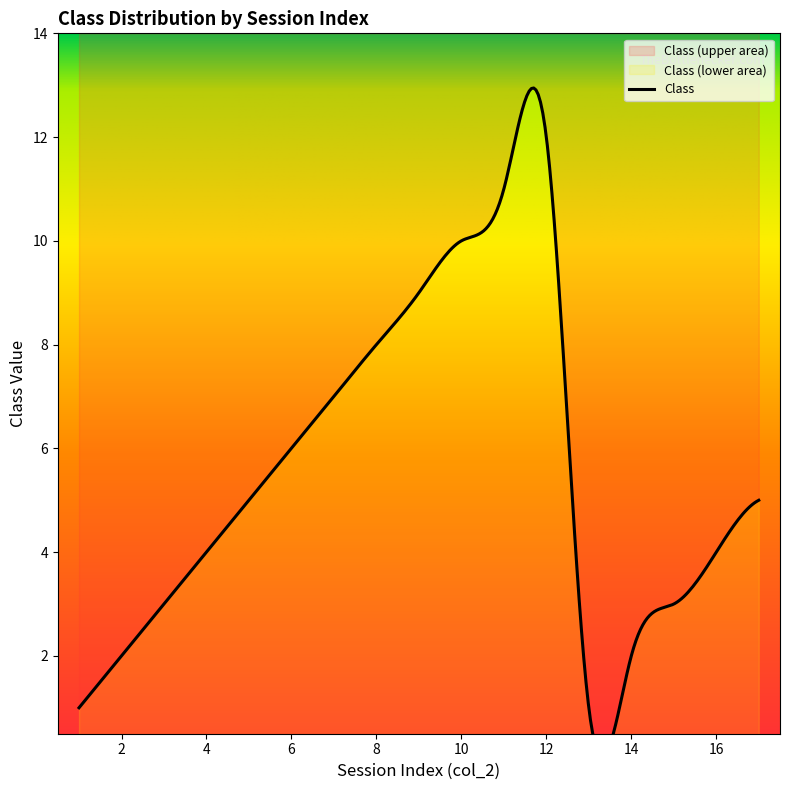

What is the average value?

5